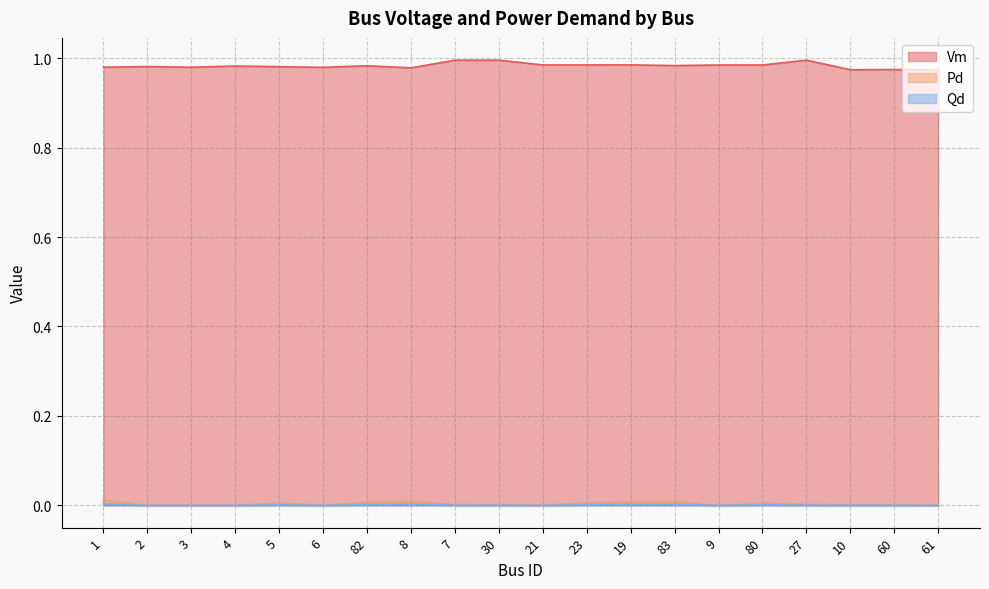

Does the chart have visible grid lines?

Yes